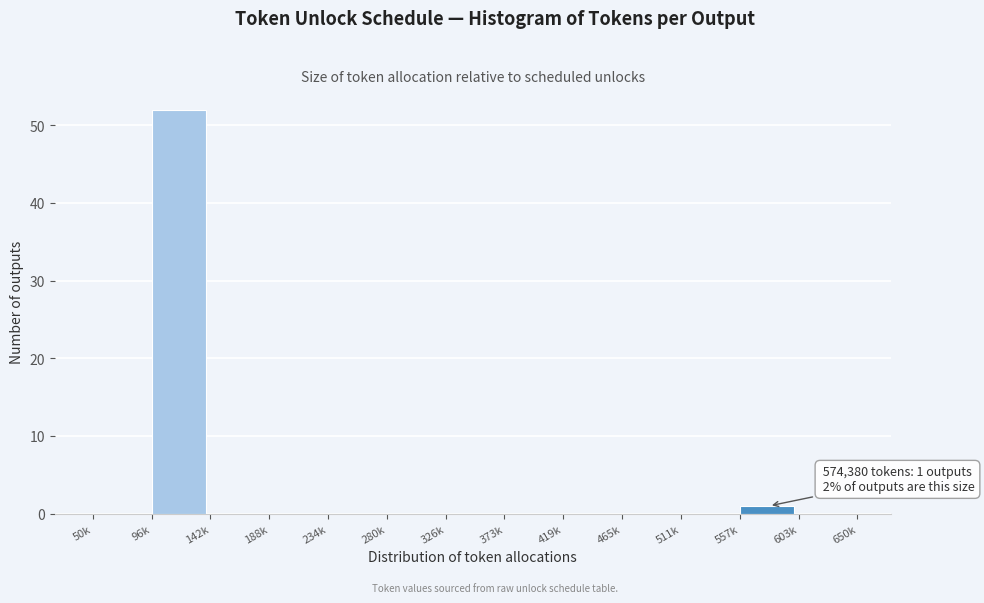

Reading left to right, list all the values displayed in this chart.

50k=0	96k=52	142k=0	188k=0	234k=0	280k=0	326k=0	373k=0	419k=0	465k=0	511k=0	557k=1	603k=0